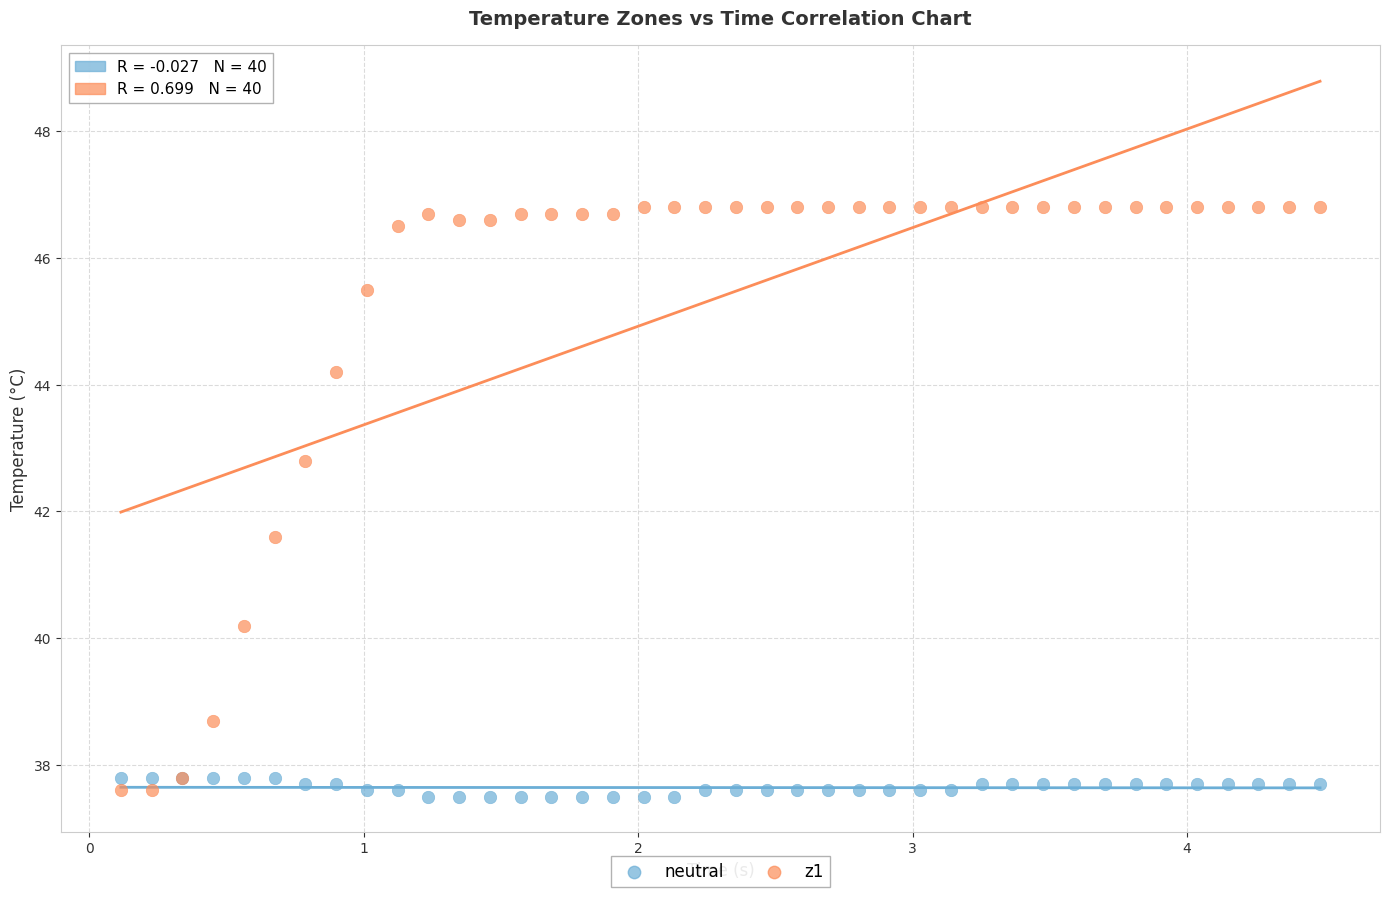

Which series reaches the minimum Y coordinate?

neutral